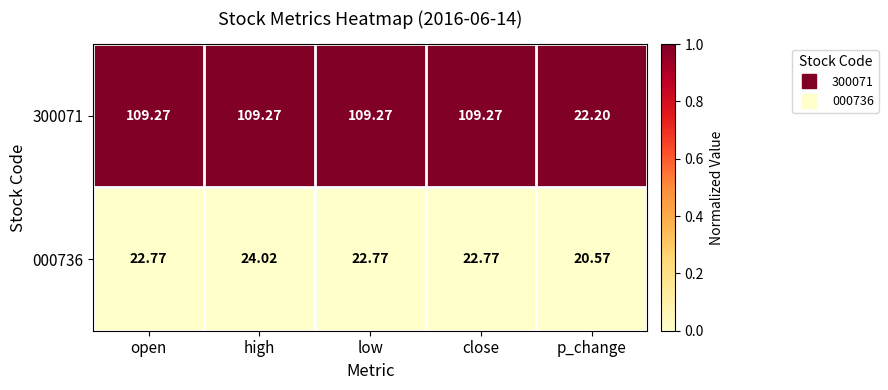

Rank the series by their maximum value, from lowest to highest.

000736, 300071